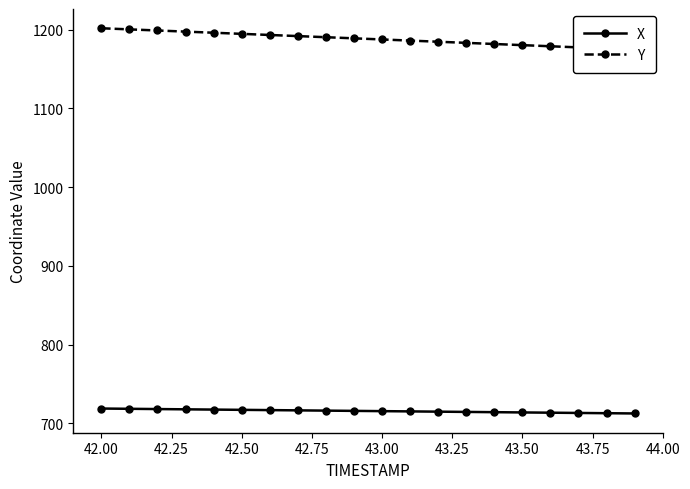

How many categories are shown in the chart?

20